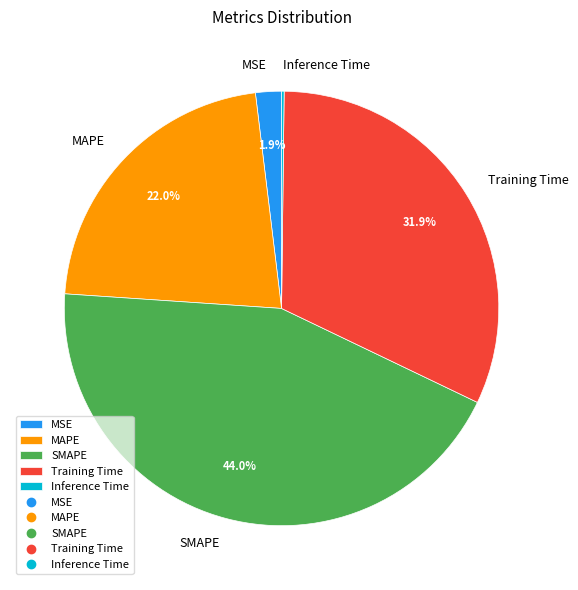

What portion of the pie excludes MAPE?

78.0%